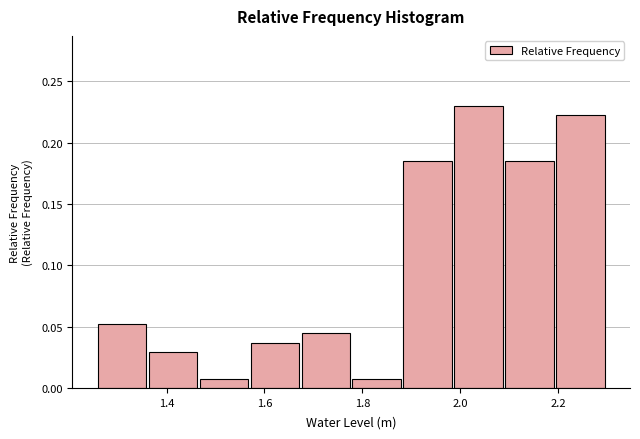

Over which range of the x-axis is the bar tallest?

1.98 to 2.10